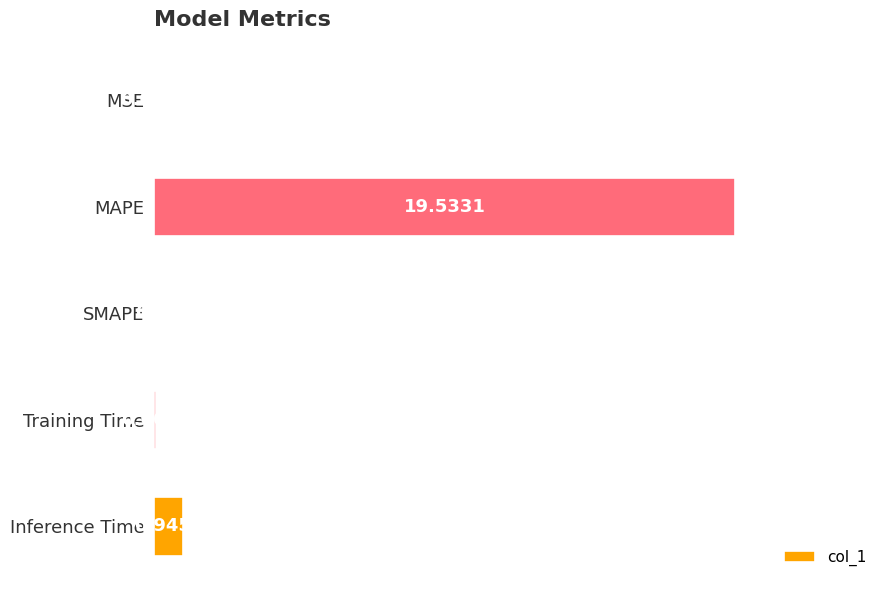

What is the sum of the values at Training Time and MAPE?

19.6